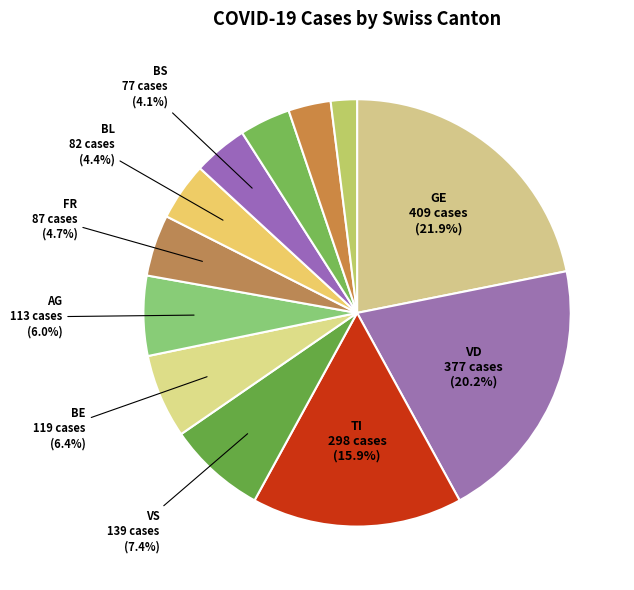

How many segments does this pie chart have?

12